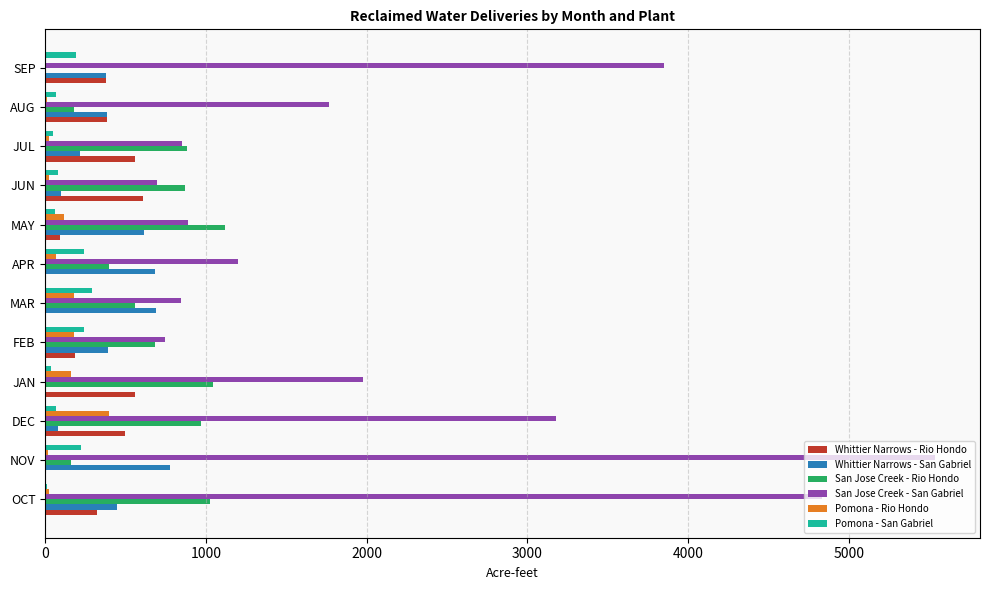

At which label does Pomona - Rio Hondo reach its peak?

DEC